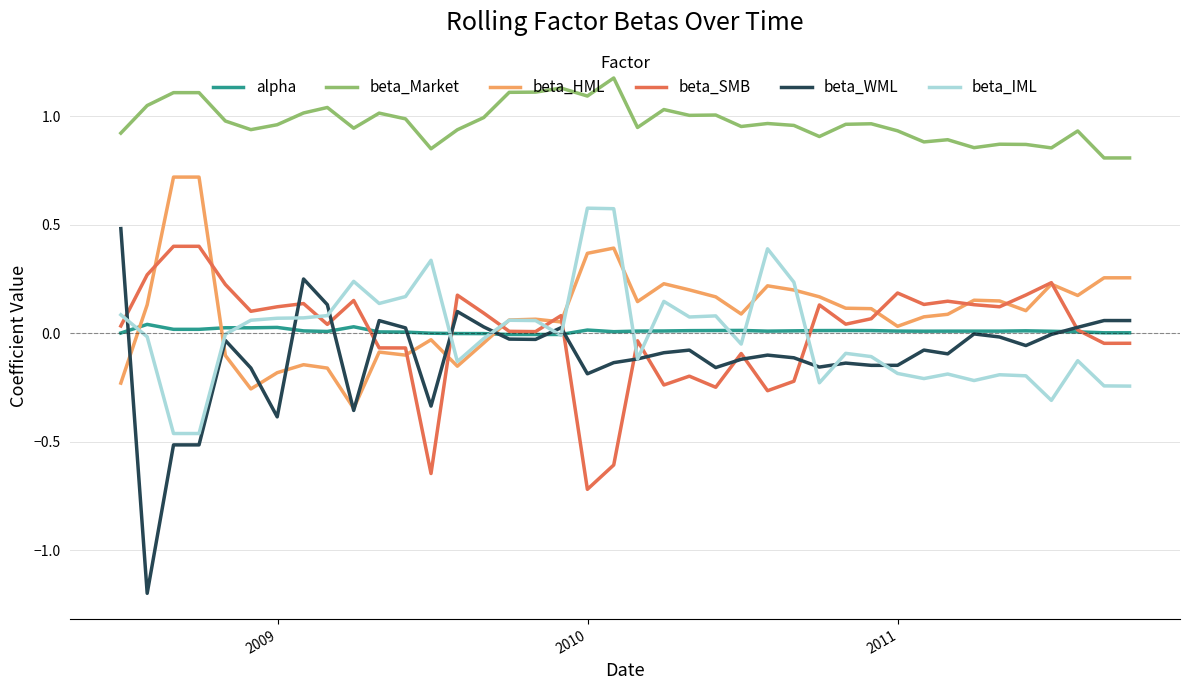

After their last crossing, which series has the higher values: alpha or beta_IML?

alpha